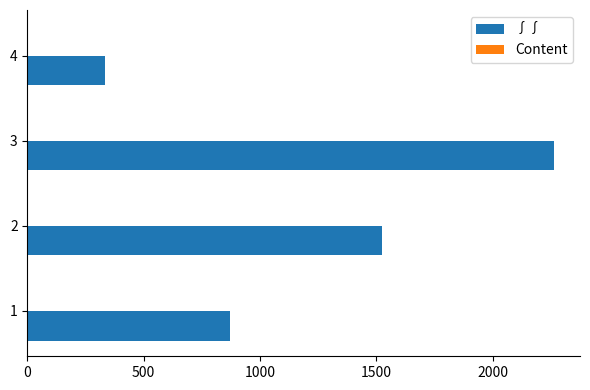

The value of ∫∫ at 4 is 334.1. True or false?

True